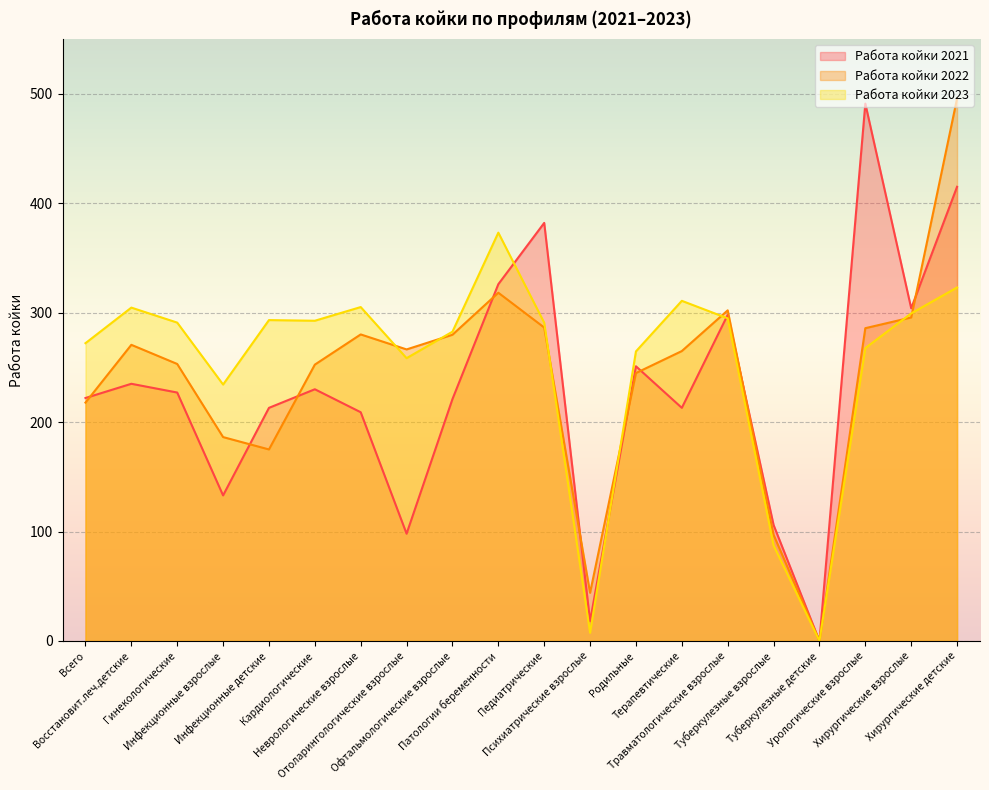

Rank the series by their average value, from highest to lowest.

Работа койки 2023, Работа койки 2022, Работа койки 2021